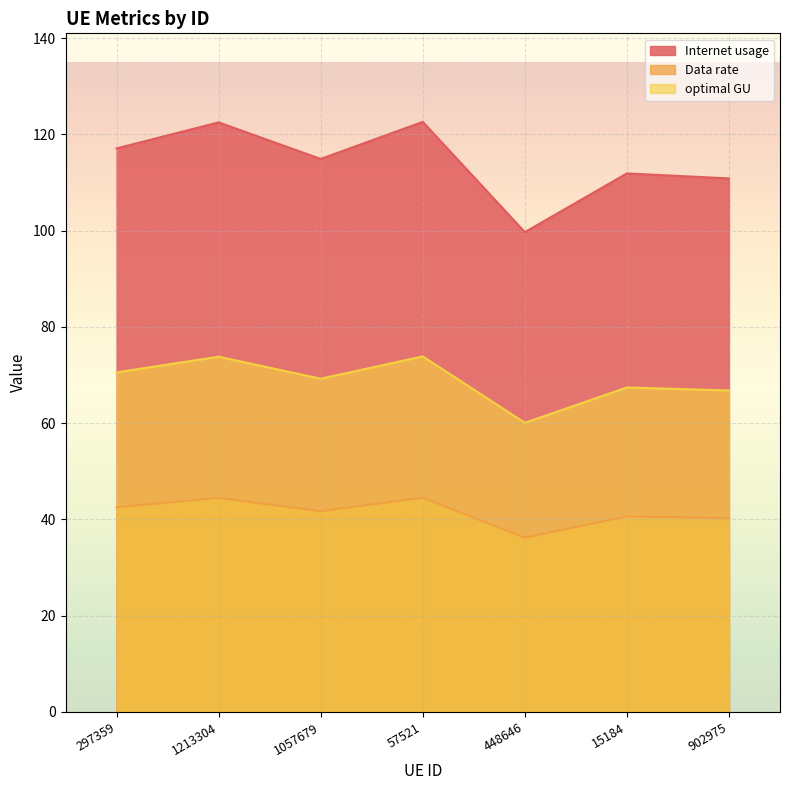

How many lines are shown in the chart?

3